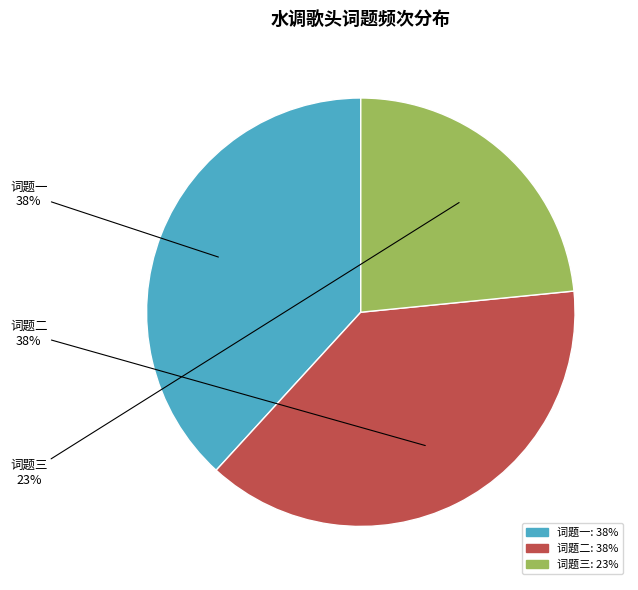

Is there a majority slice in this chart?

No